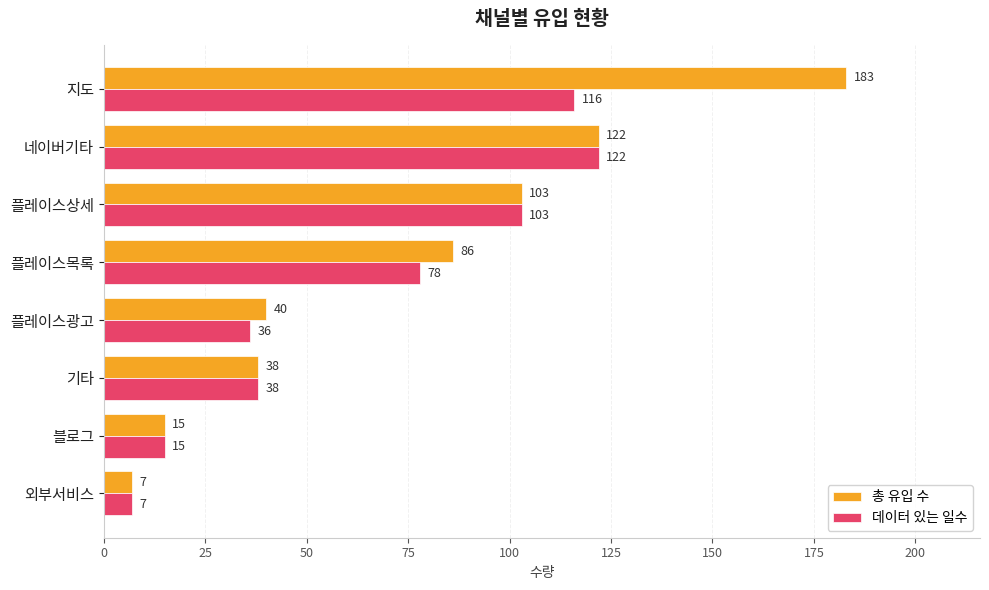

Rank the categories by 데이터 있는 일수 value from lowest to highest.

외부서비스, 블로그, 플레이스광고, 기타, 플레이스목록, 플레이스상세, 지도, 네이버기타